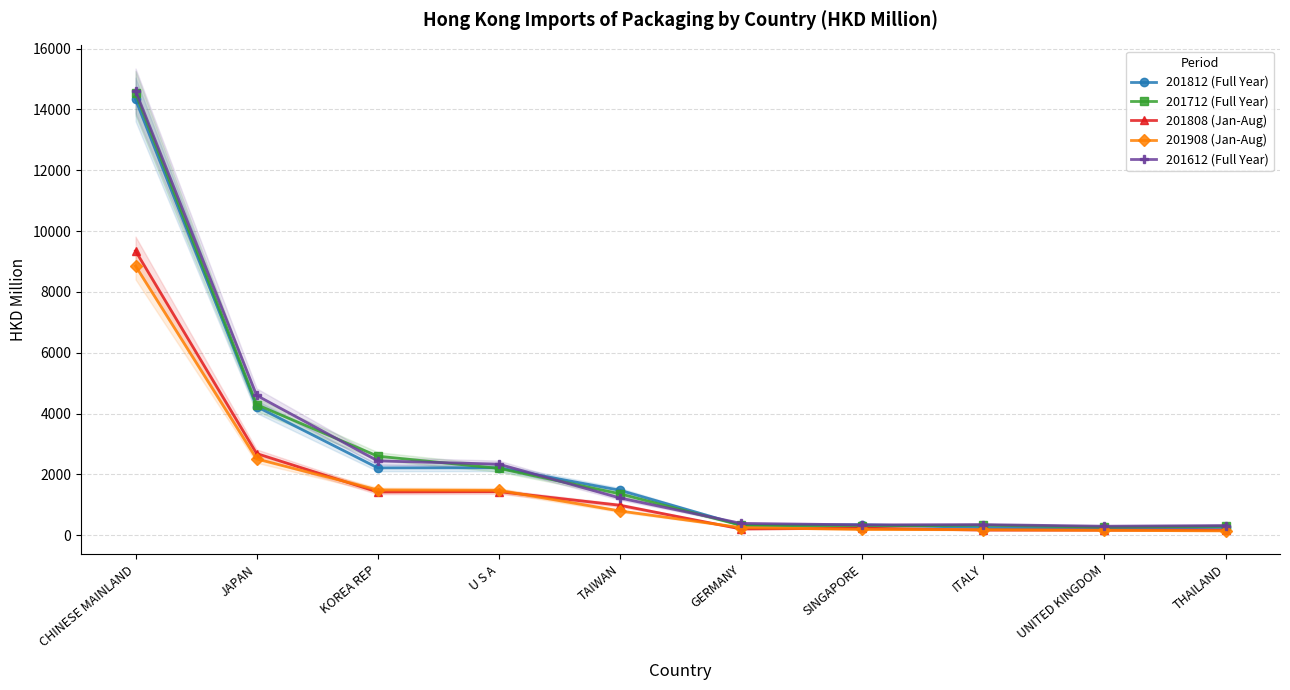

True or false: 201612 (Full Year) and 201808 (Jan-Aug) intersect in this chart.

False